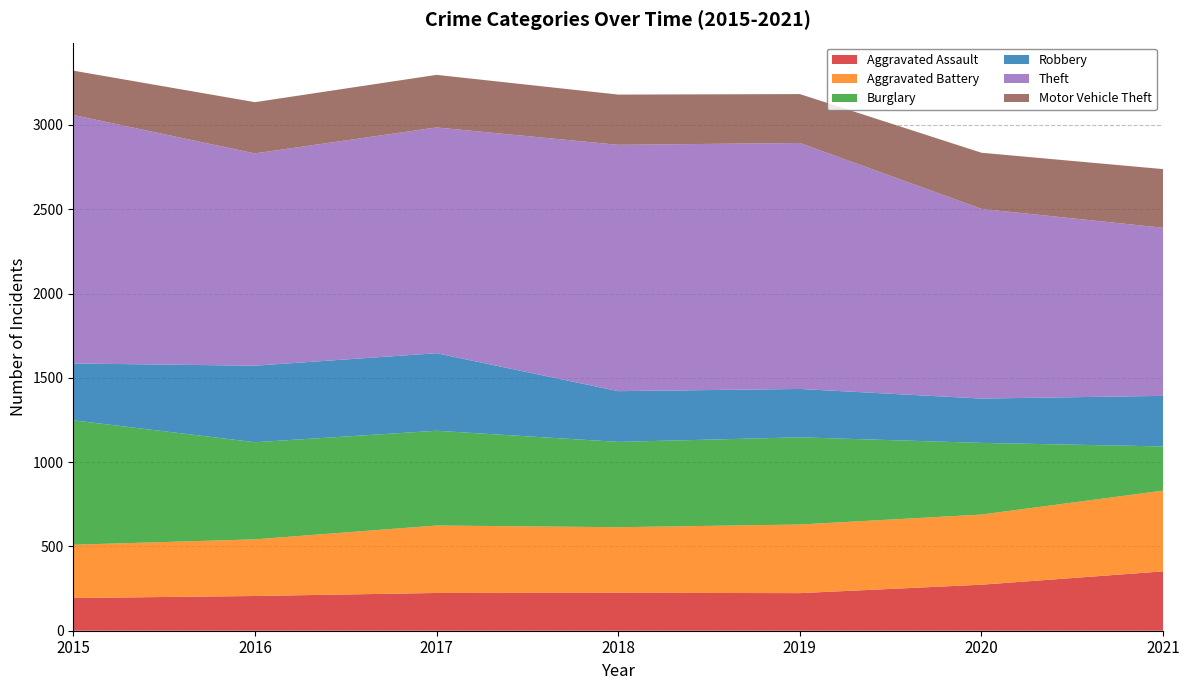

Reading left to right, list all the values displayed in this chart.

Aggravated Assault: 2015=194	2016=206	2017=224	2018=225	2019=223	2020=273	2021=352
Aggravated Battery: 2015=316	2016=336	2017=400	2018=389	2019=407	2020=416	2021=479
Burglary: 2015=738	2016=576	2017=562	2018=506	2019=517	2020=425	2021=262
Robbery: 2015=337	2016=454	2017=460	2018=301	2019=287	2020=263	2021=300
Theft: 2015=1474	2016=1259	2017=1339	2018=1461	2019=1459	2020=1125	2021=997
Motor Vehicle Theft: 2015=263	2016=304	2017=312	2018=298	2019=290	2020=333	2021=348